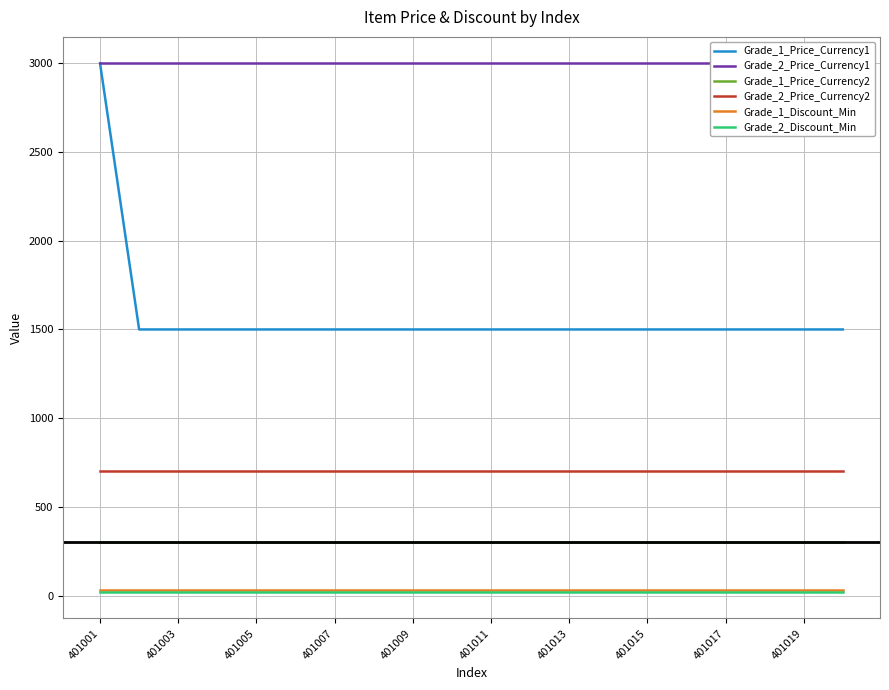

Rank the series by their maximum value, from highest to lowest.

Grade_1_Price_Currency1, Grade_2_Price_Currency1, Grade_2_Price_Currency2, Grade_1_Price_Currency2, Grade_1_Discount_Min, Grade_2_Discount_Min